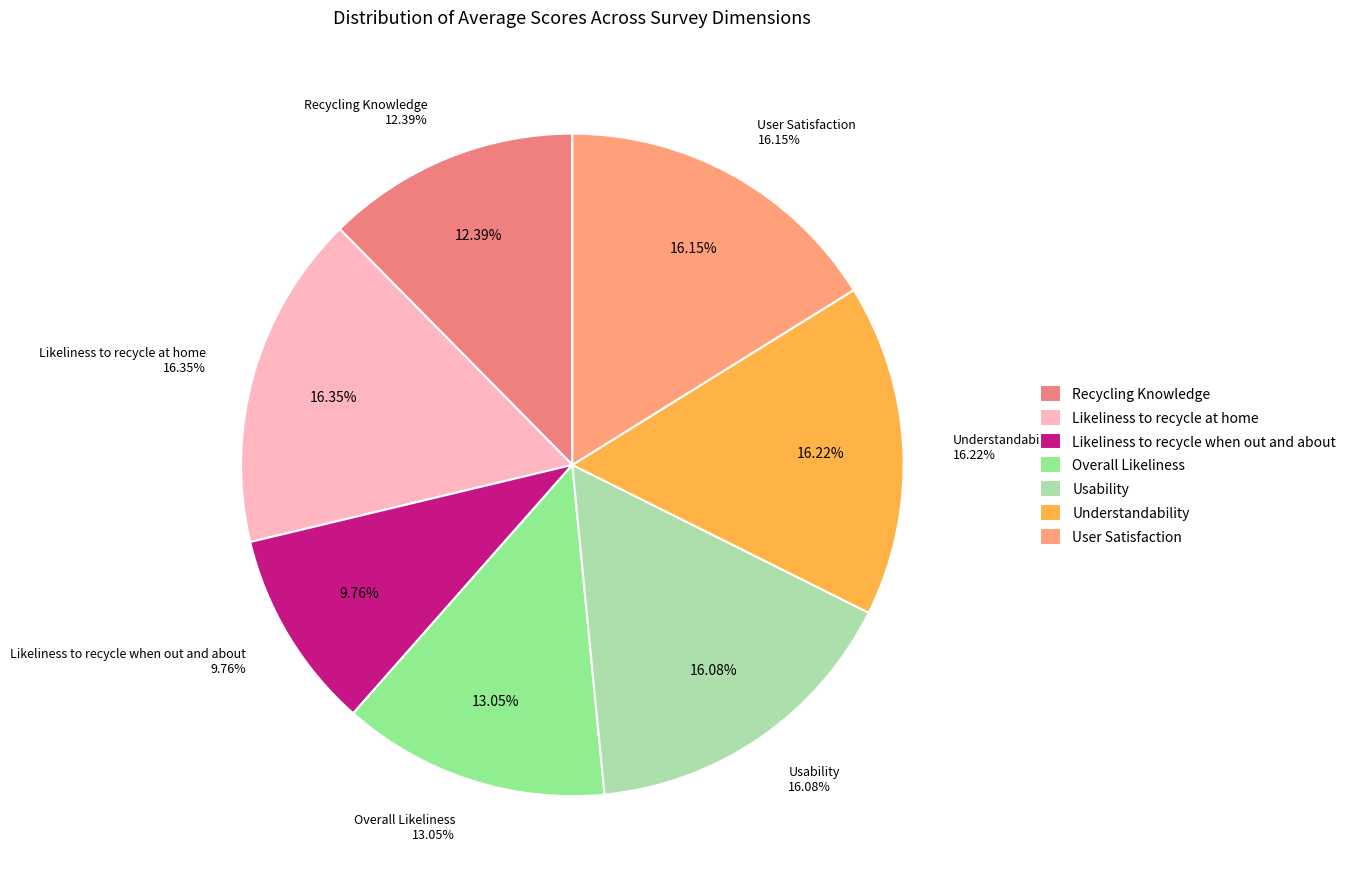

The Understandability slice represents 16% of the pie. True or false?

True